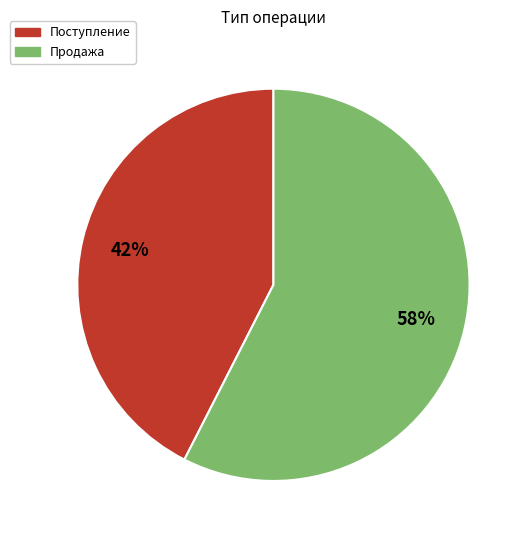

Does Поступление represent more than half of the total?

No